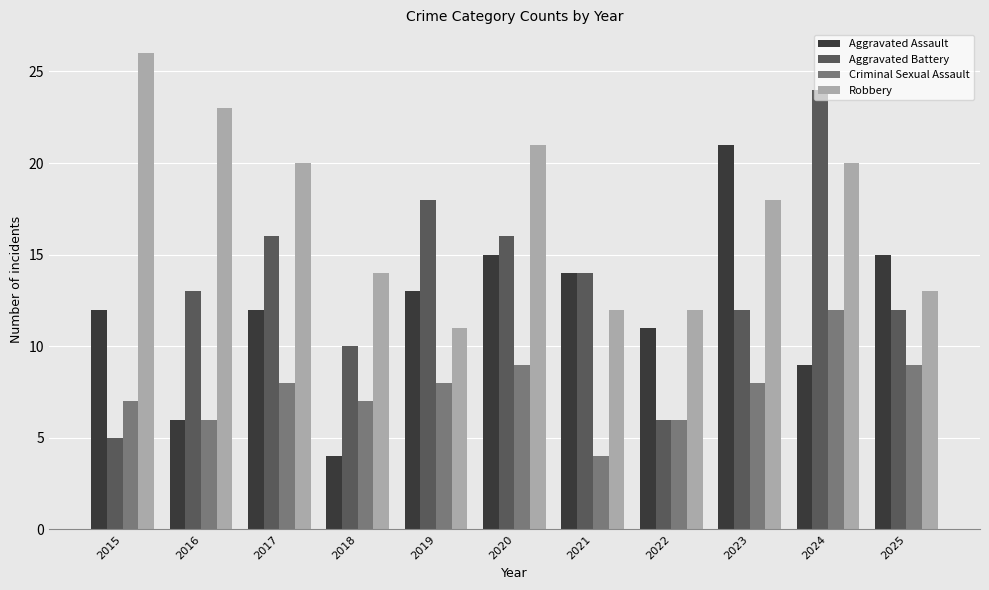

What is the difference between the second highest and minimum values in the Criminal Sexual Assault series?

5